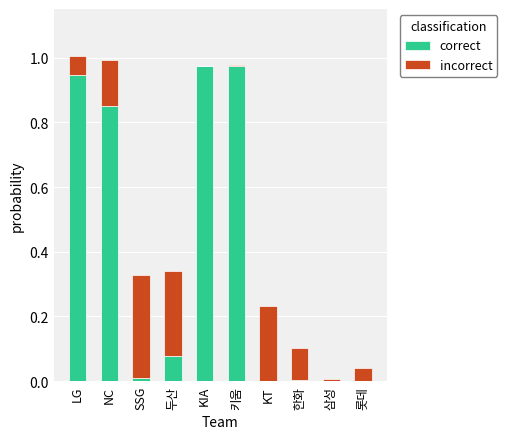

True or false: correct has a value of 0.0 at KT.

True